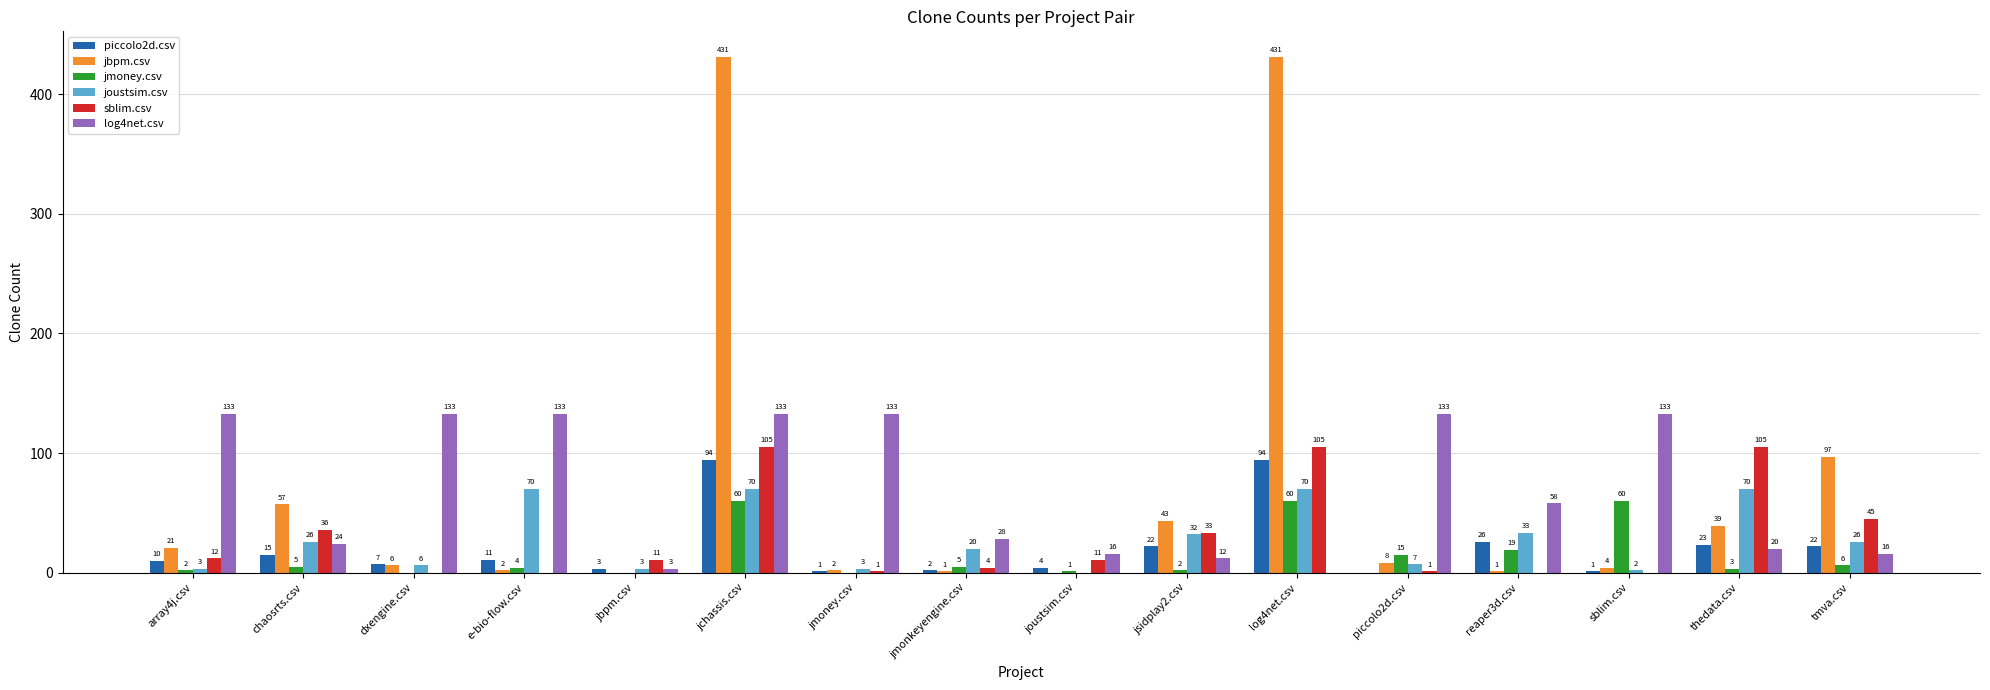

At which label is piccolo2d.csv closest to 47?

reaper3d.csv